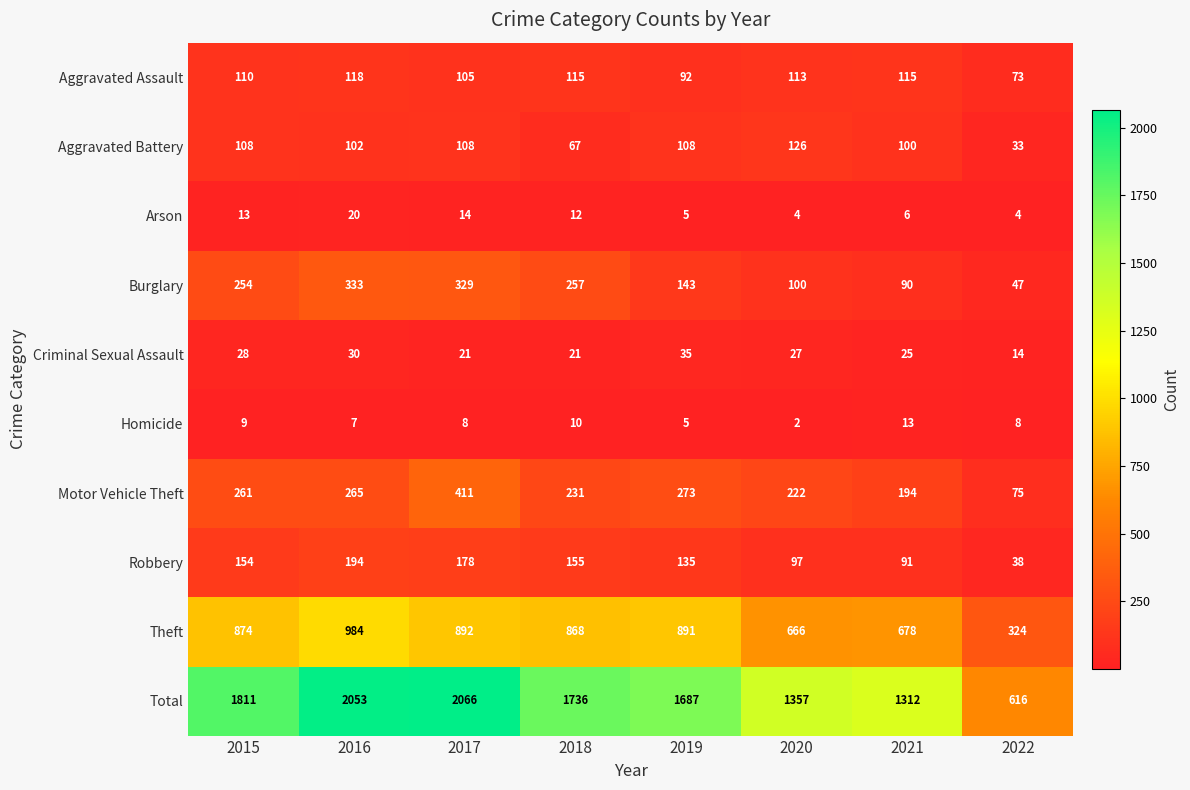

Between 2019 and 2021, which series saw the biggest shift?

Total